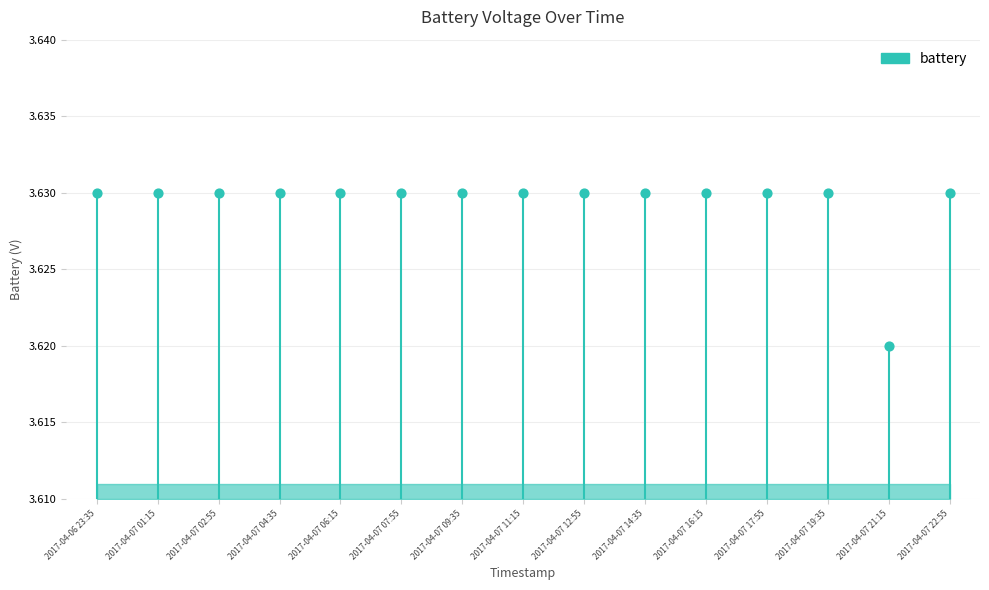

What is the ratio of the value at 2017-04-06 23:35 to the value at 2017-04-07 12:55?

1.0